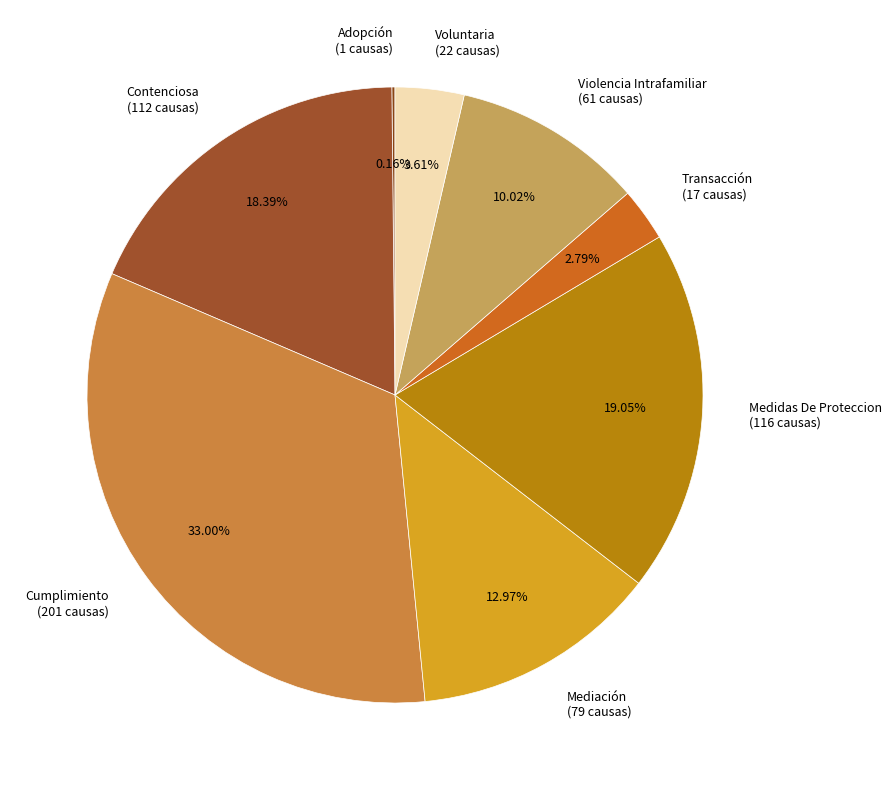

Is there a majority slice in this chart?

No